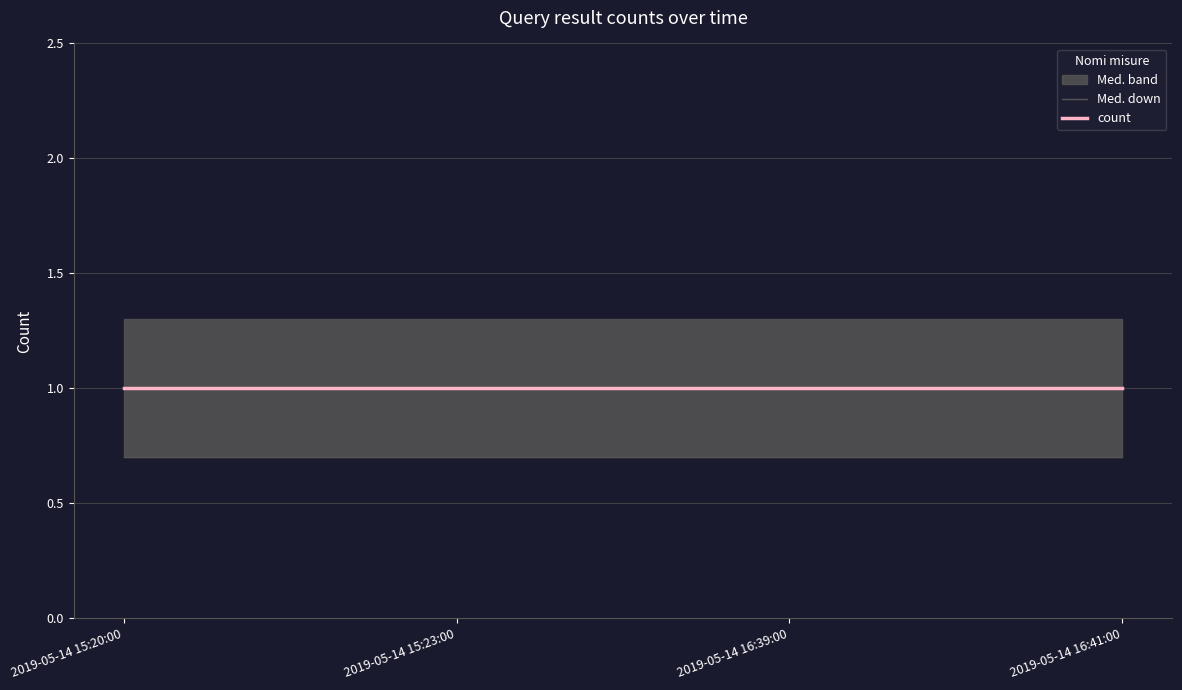

At which category does the chart reach its peak across all series?

2019-05-14 15:20:00